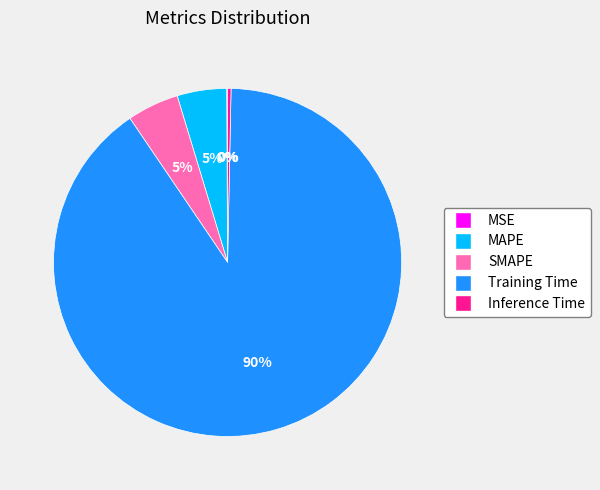

To the nearest percent, what percentage of the pie is MAPE?

5%